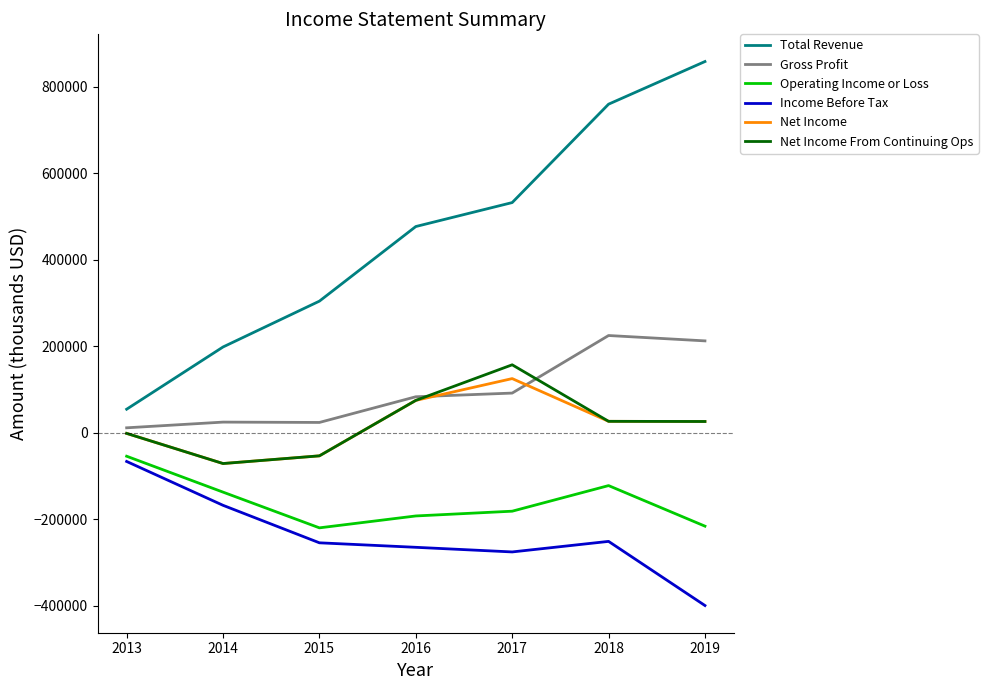

Does the chart display data point markers on the line(s)?

No